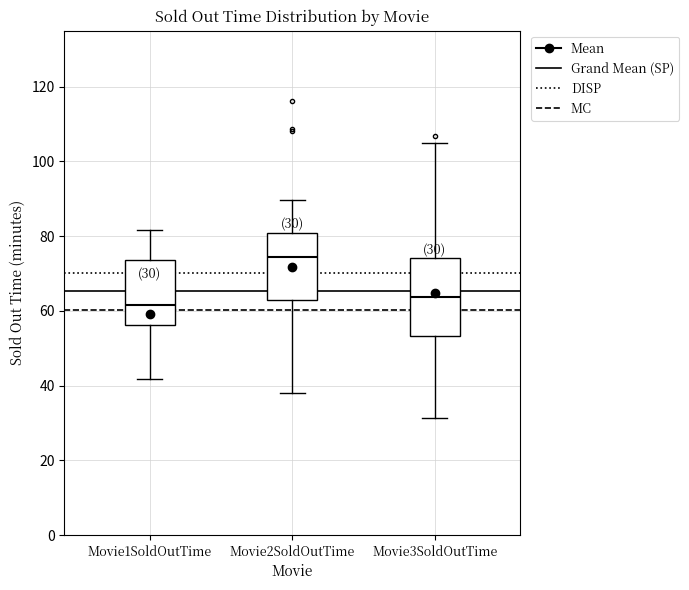

Which box's median line is the lowest?

Movie1SoldOutTime